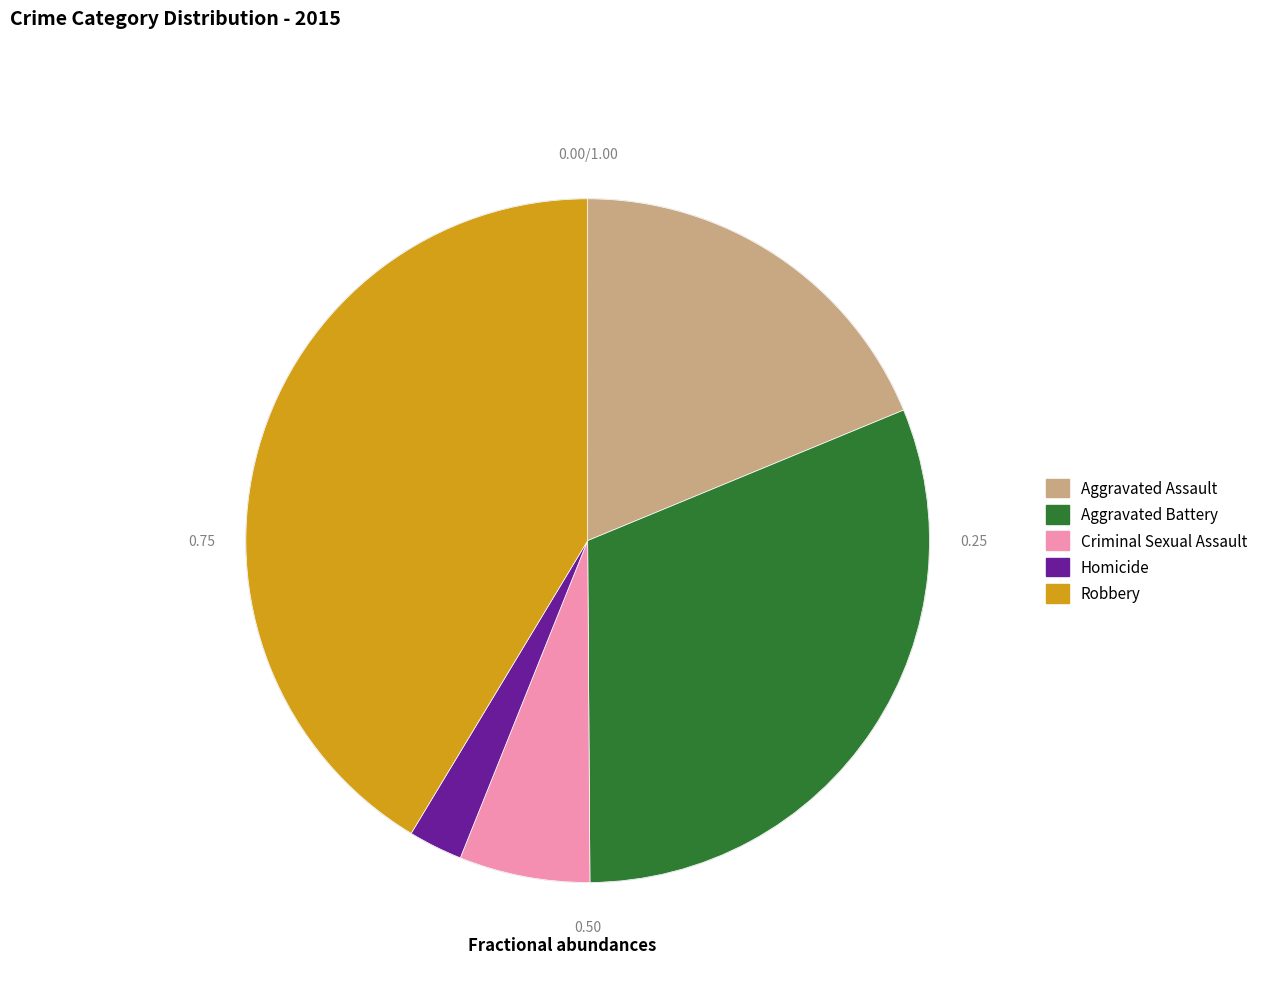

Rank the categories by value from lowest to highest.

Homicide, Criminal Sexual Assault, Aggravated Assault, Aggravated Battery, Robbery